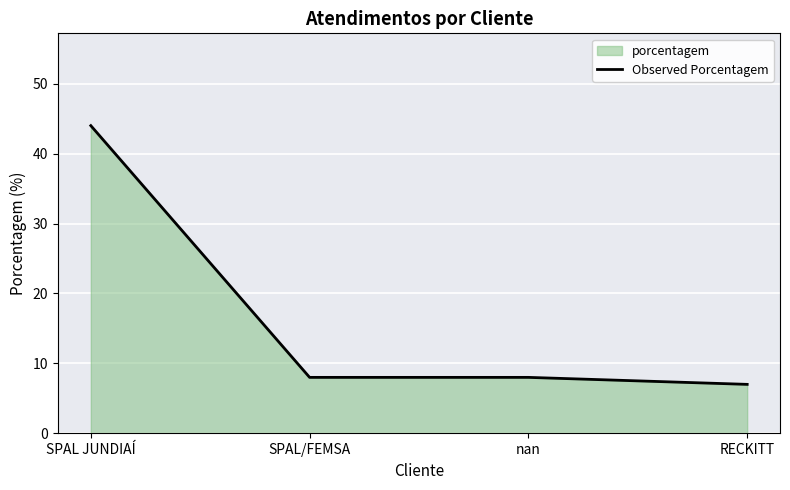

What is the greatest value displayed?

44